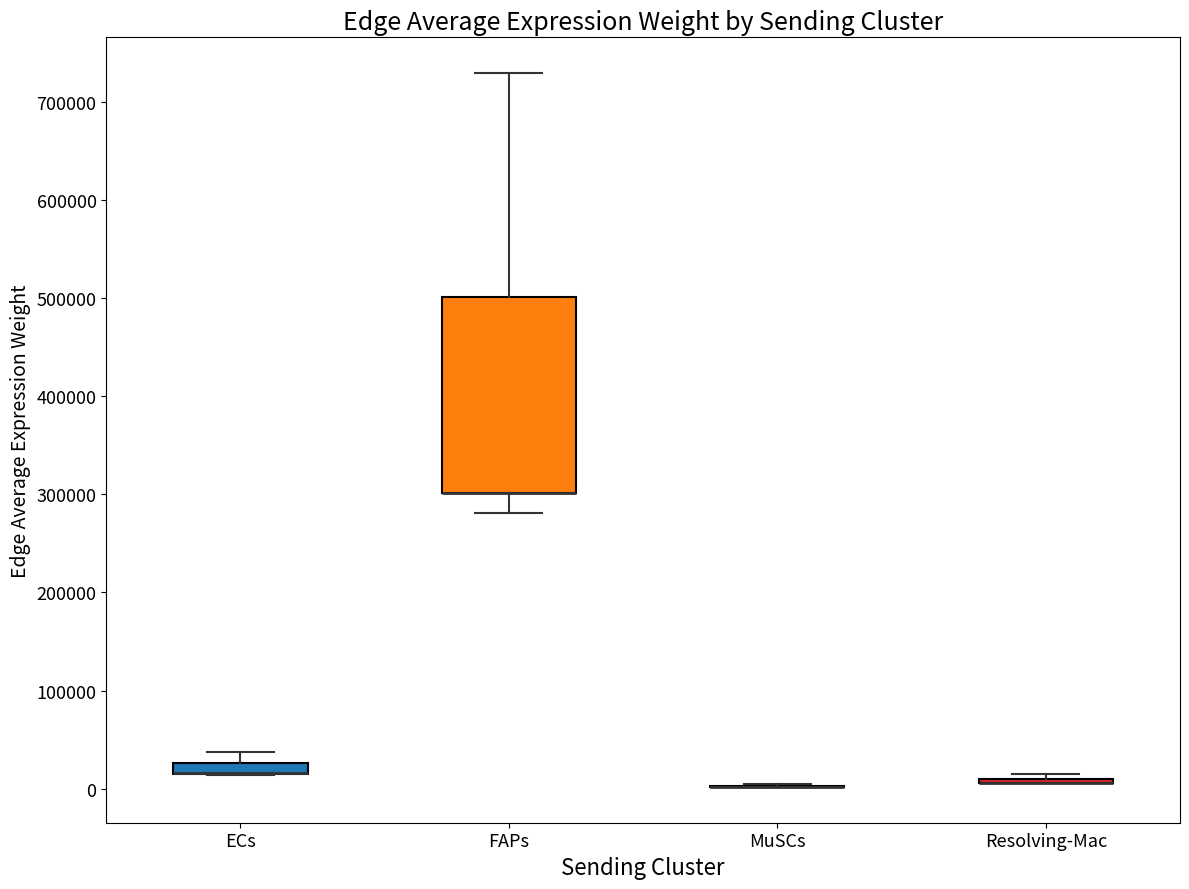

Which box is the tallest, from its lower edge to its upper edge?

FAPs